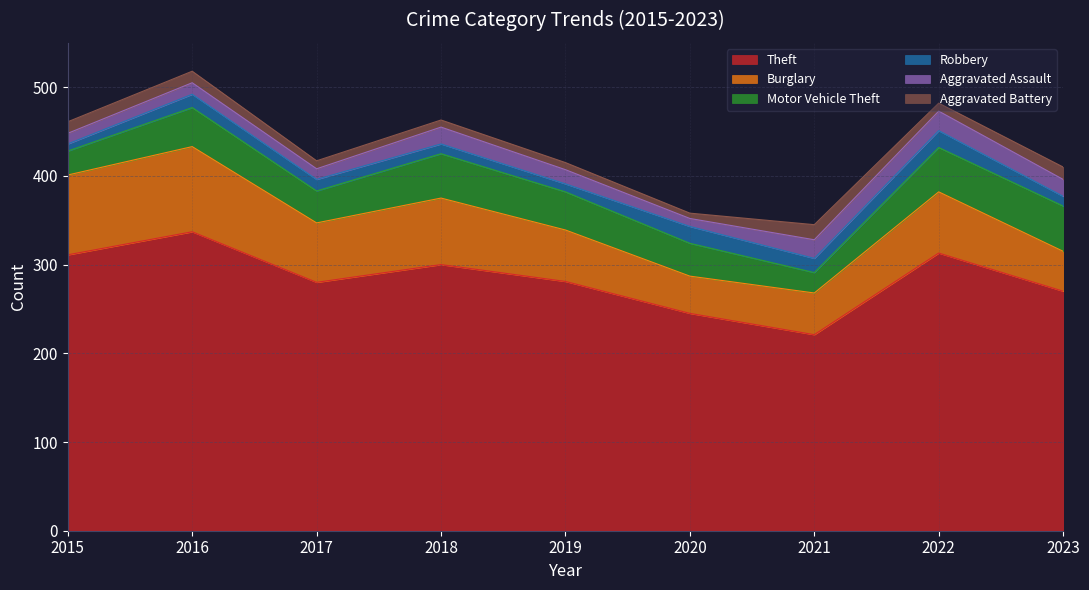

What is the sum of the Aggravated Assault values at 2015 and 2018?

31